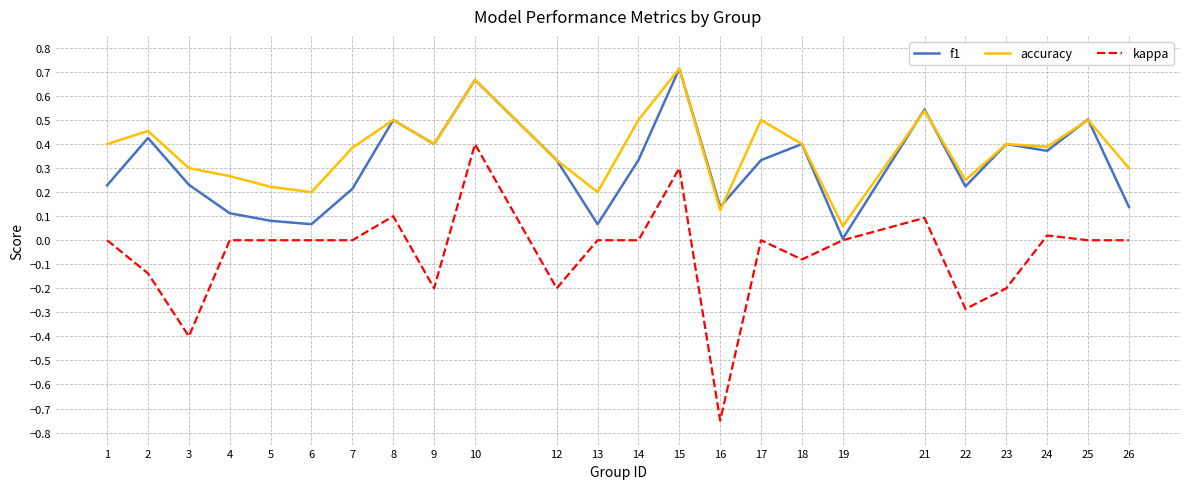

Rank the series by their average value, from lowest to highest.

kappa, f1, accuracy